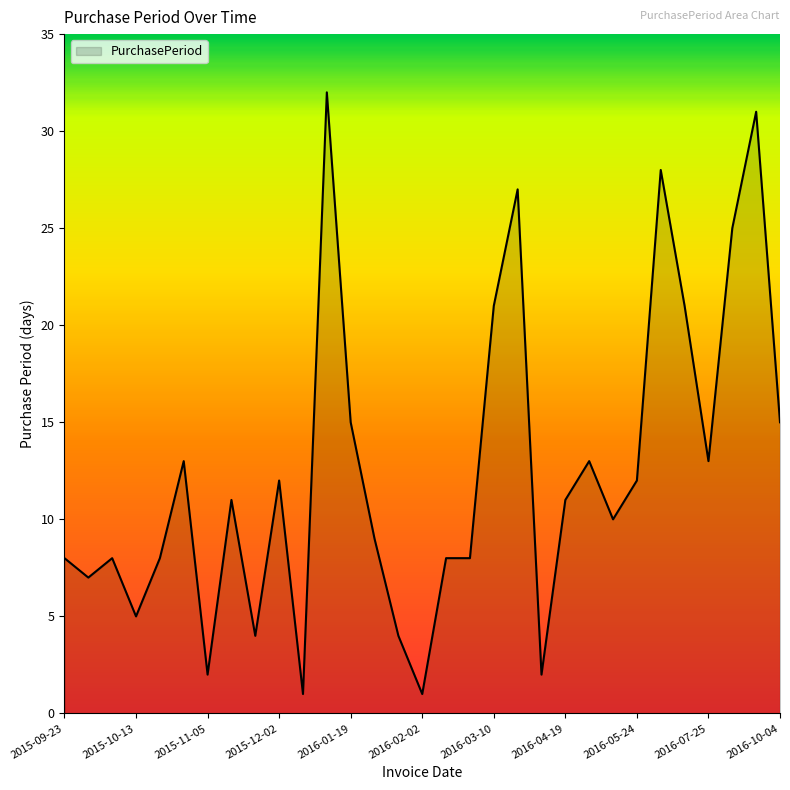

Does the chart display data point markers on the line(s)?

No